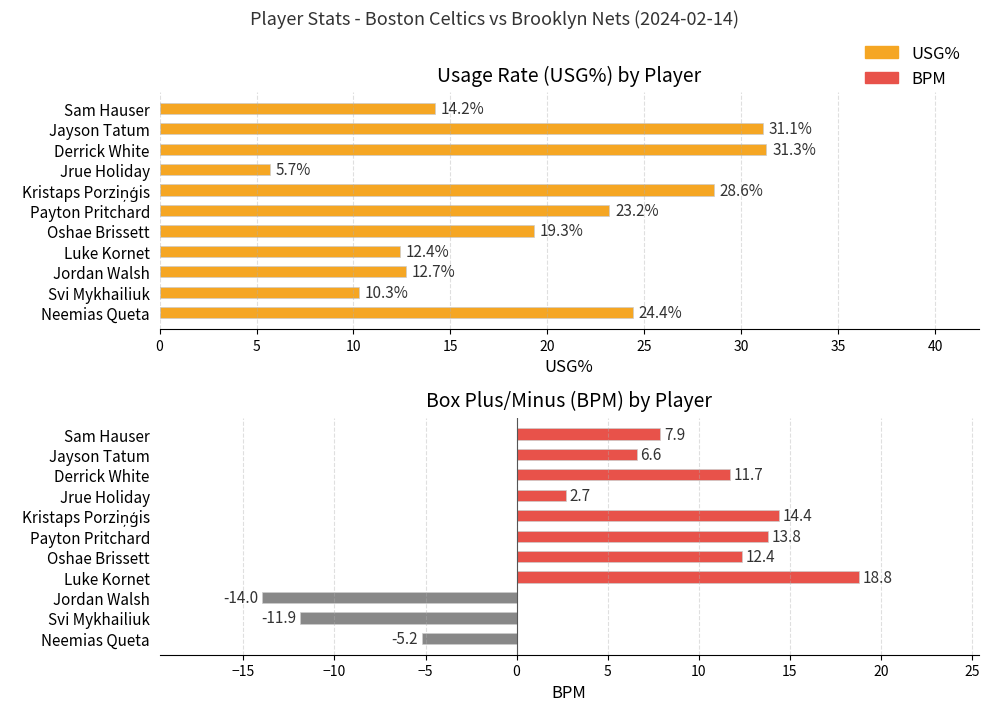

Between Jayson Tatum and Jordan Walsh, which series saw the biggest shift?

BPM